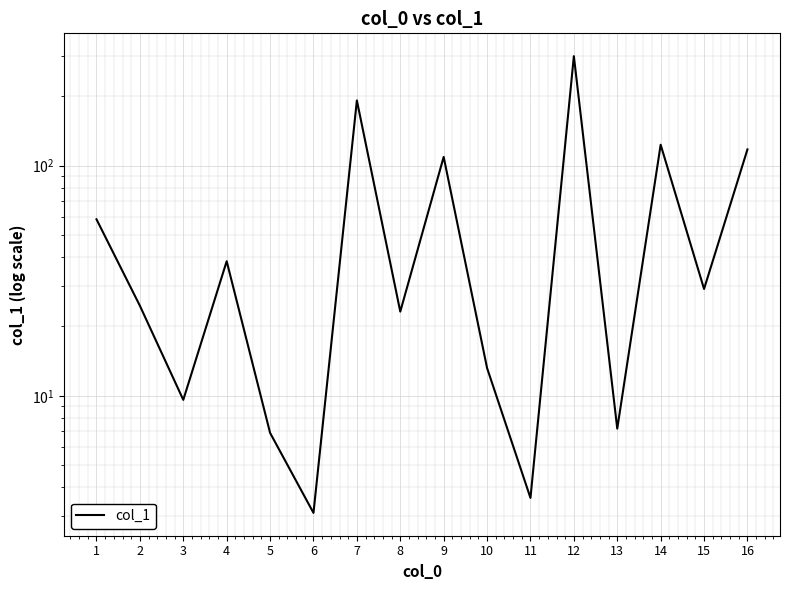

What is the ratio of the value at 14 to the value at 4?

3.2